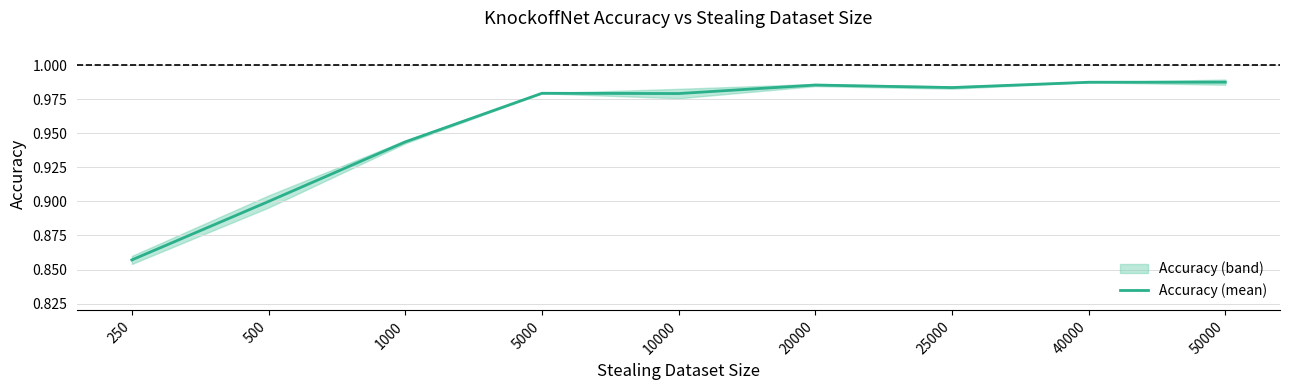

Count the number of data series in this chart.

1